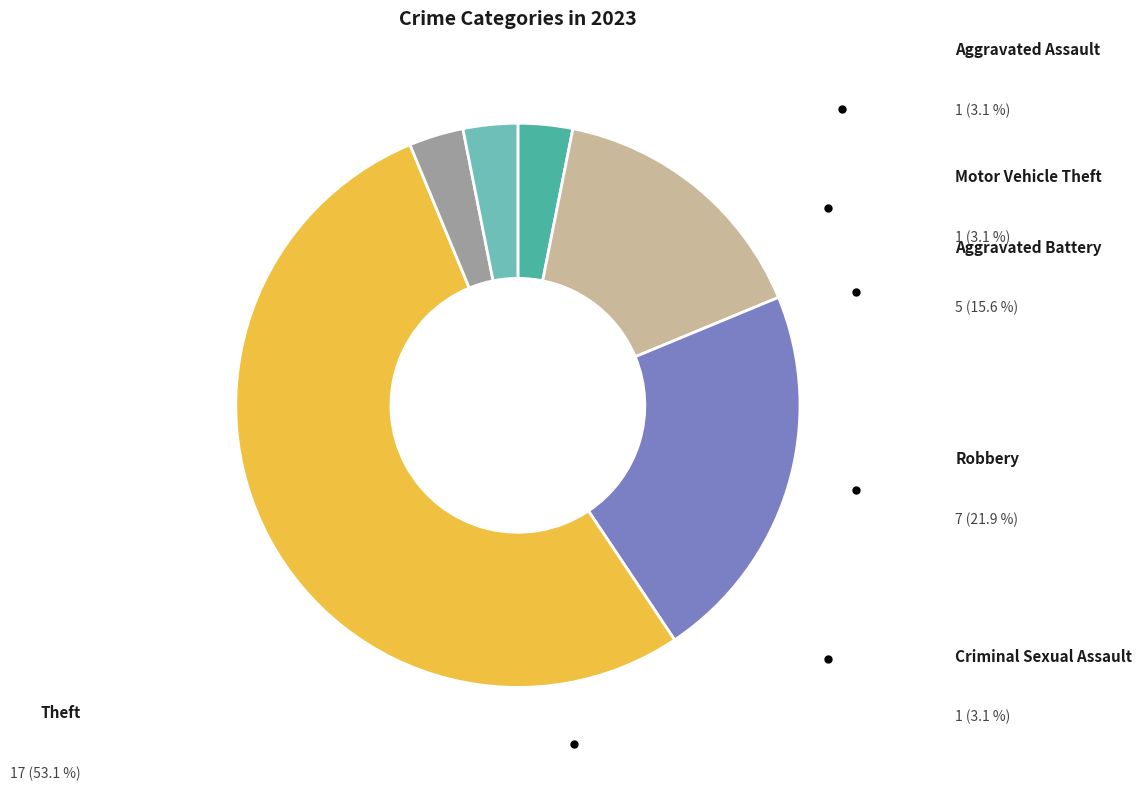

Which slice is the largest?

Theft